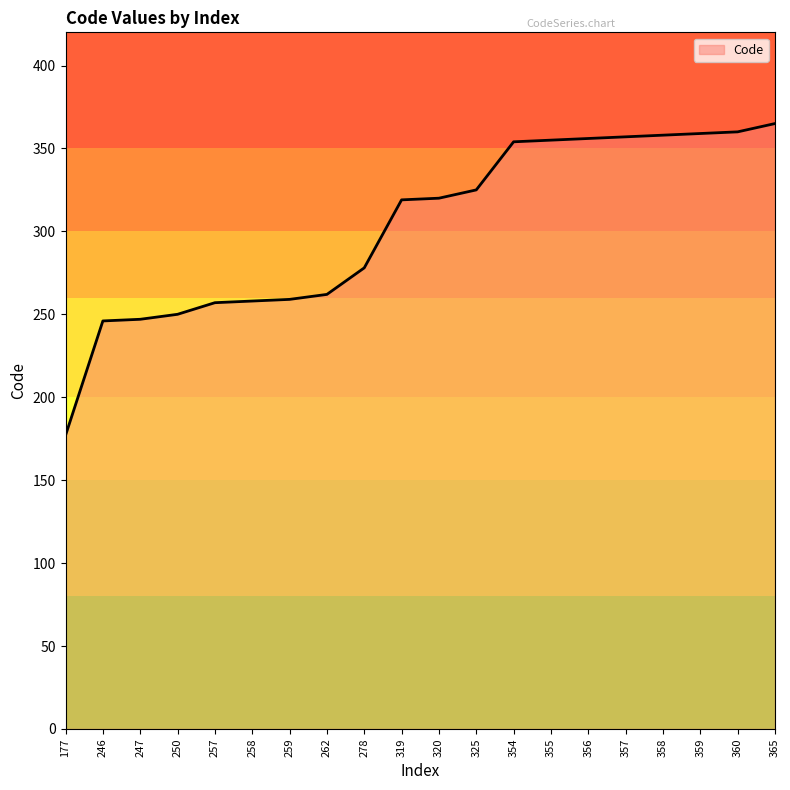

At which category does the chart reach its minimum across all series?

177